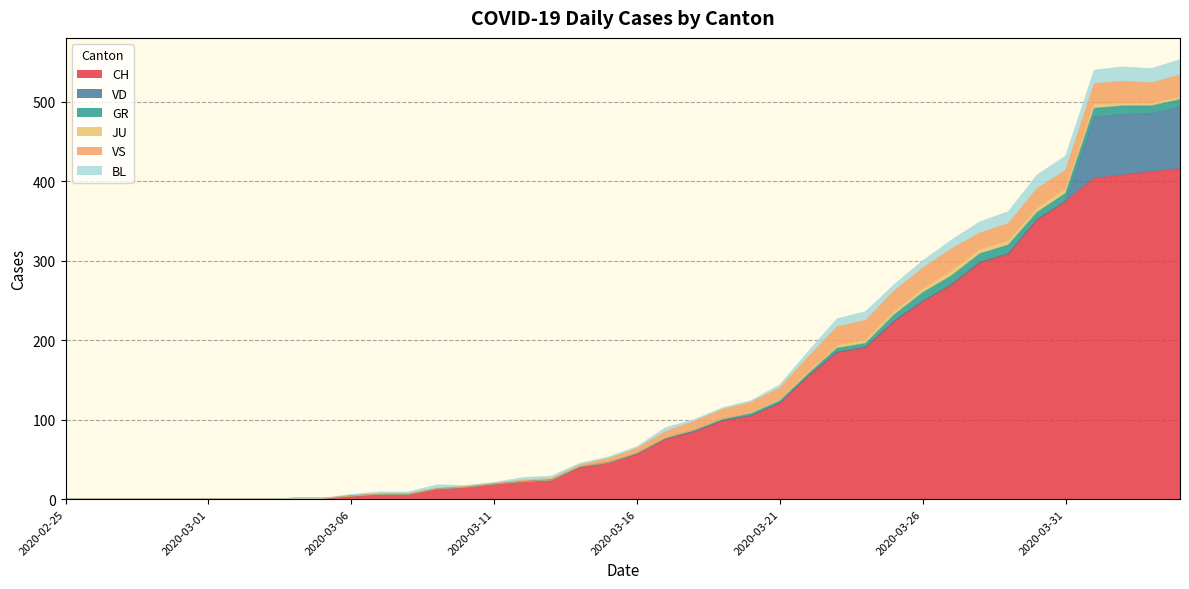

Reading right to left, what are all the values shown in this chart?

CH: 416	412	408	404	375	352	309	298	270	249	224	191	185	155	121	105	99	85	76	57	46	40	24	22	19	15	13	6	6	4	1	1	0	0	0	0	0	0	0	0
VD: 77	73	76	77	0	0	0	0	0	0	0	0	0	0	0	0	0	0	0	0	0	0	0	0	0	0	0	0	0	0	0	0	0	0	0	0	0	0	0	0
GR: 10	10	11	11	10	9	11	11	11	11	8	5	5	3	3	3	2	2	1	1	0	1	0	0	0	0	0	0	0	0	0	0	0	0	0	0	0	0	0	0
JU: 3	3	3	5	5	5	5	5	6	4	4	4	3	2	1	1	0	0	0	0	0	0	0	0	0	0	0	0	0	0	0	0	0	0	0	0	0	0	0	0
VS: 28	26	28	26	24	25	22	21	28	27	26	25	24	19	15	13	12	11	8	6	5	2	2	2	1	1	1	1	1	0	0	0	0	0	0	0	0	0	0	0
BL: 19	18	18	17	18	17	15	14	11	9	8	11	10	7	4	2	2	2	5	2	2	2	3	3	1	1	4	2	2	2	0	0	0	0	0	0	0	0	0	0